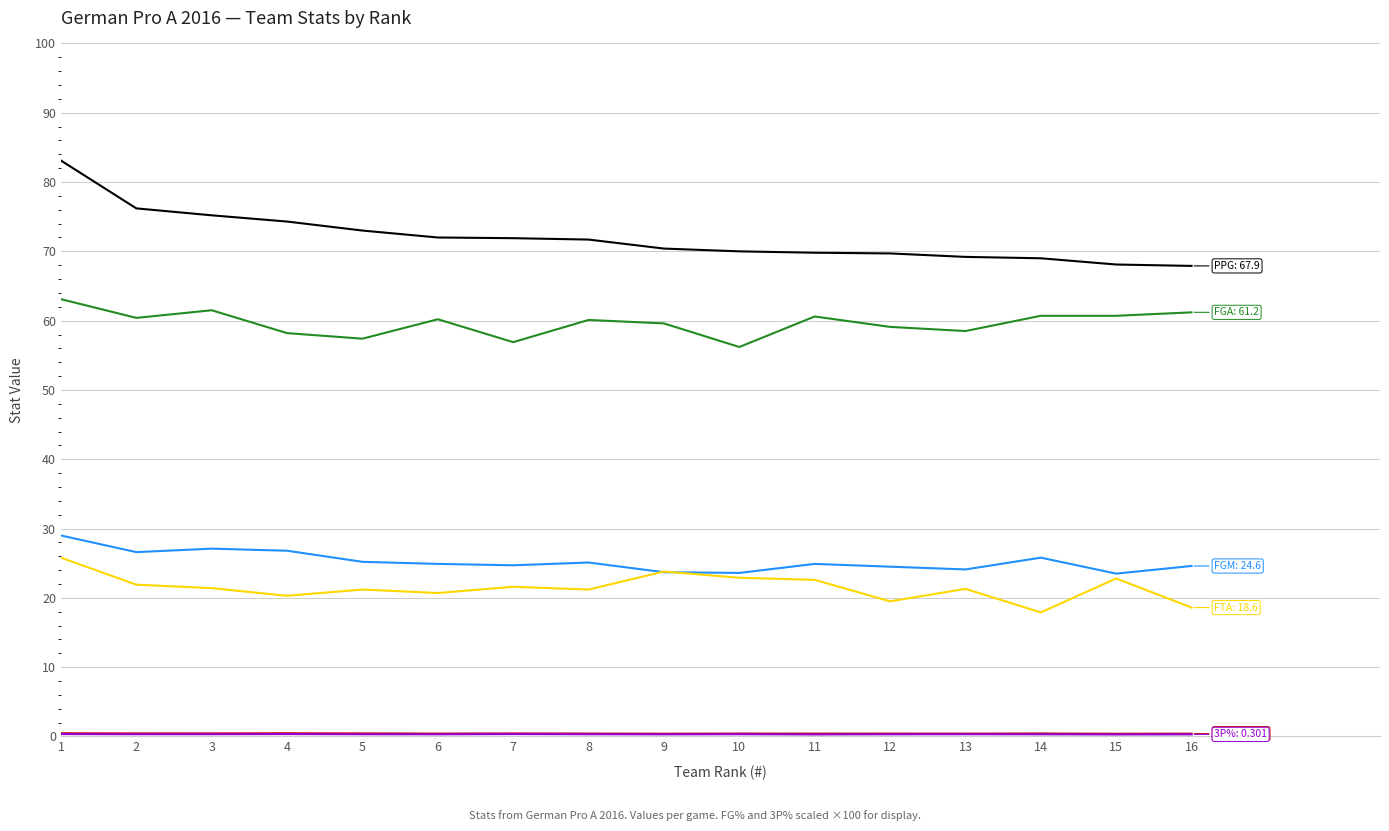

What is the maximum value shown in the chart?

83.1